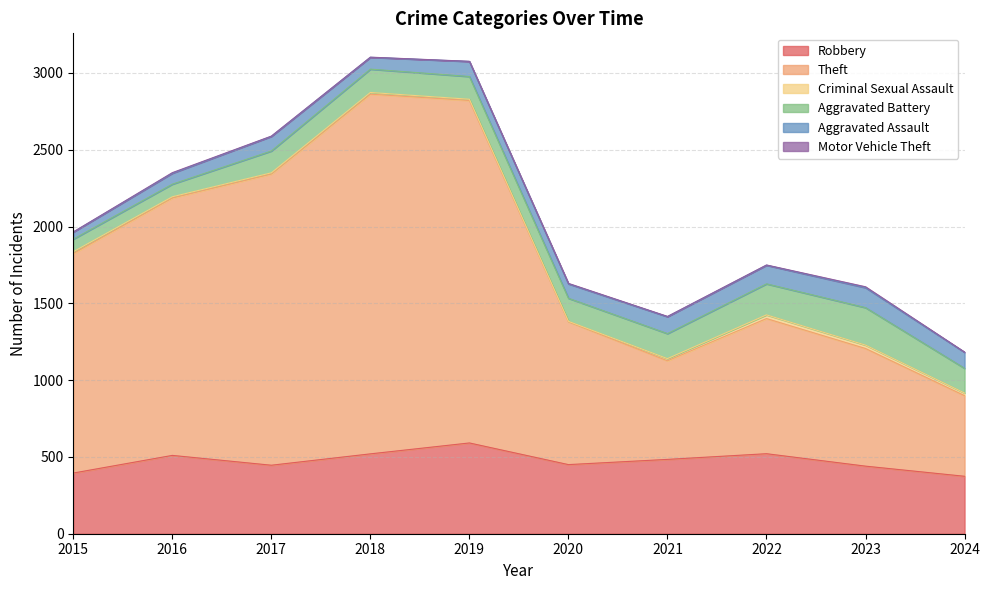

Which series has the largest range (max minus min)?

Theft